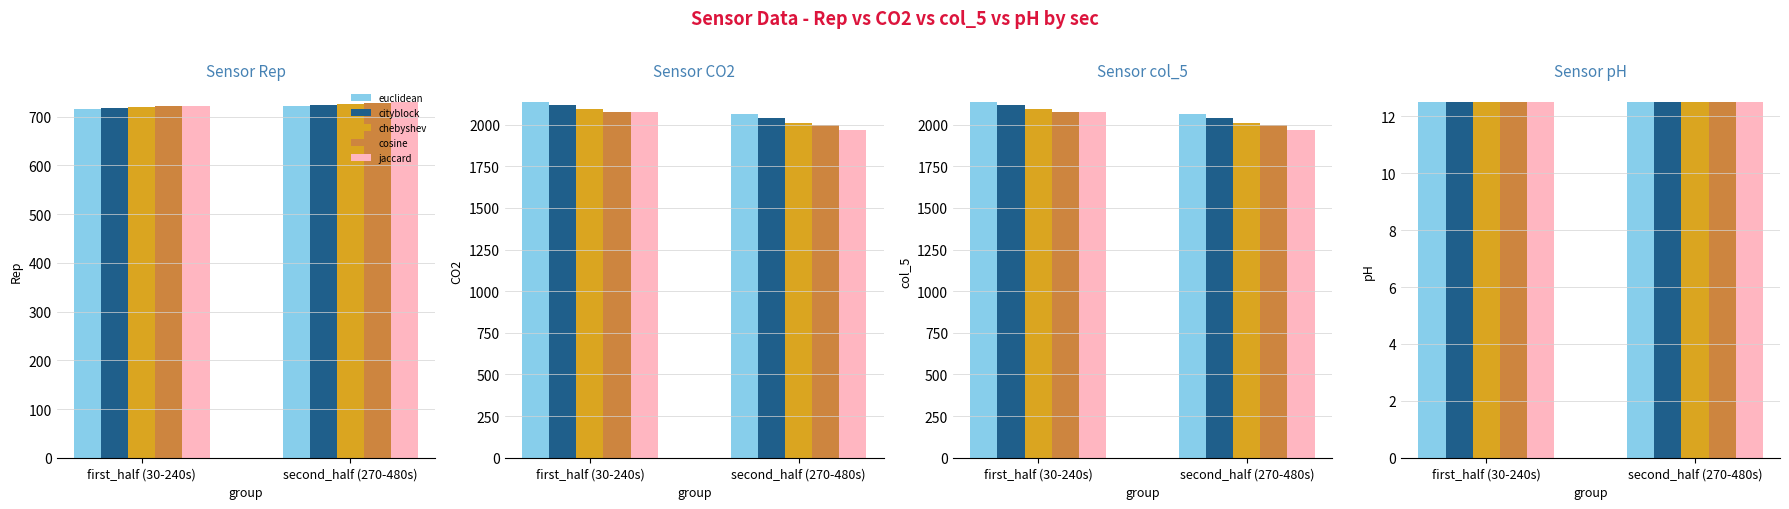

Rank the categories by euclidean value from highest to lowest.

first_half (30-240s), second_half (270-480s)